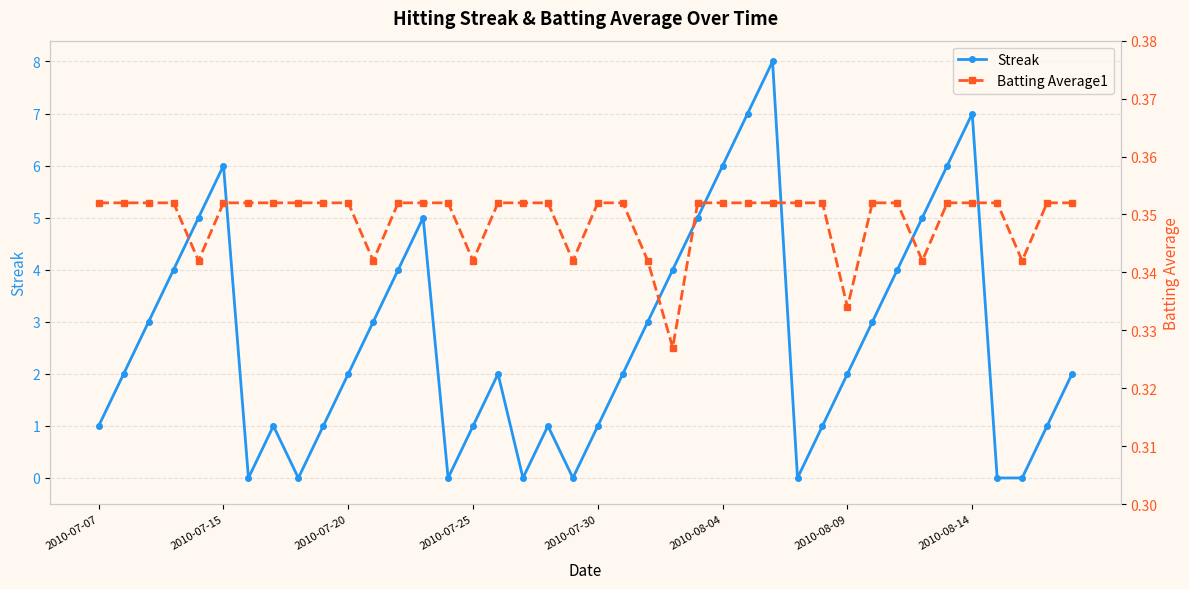

Count the Batting Average1 values in the range 0 to 1.

40